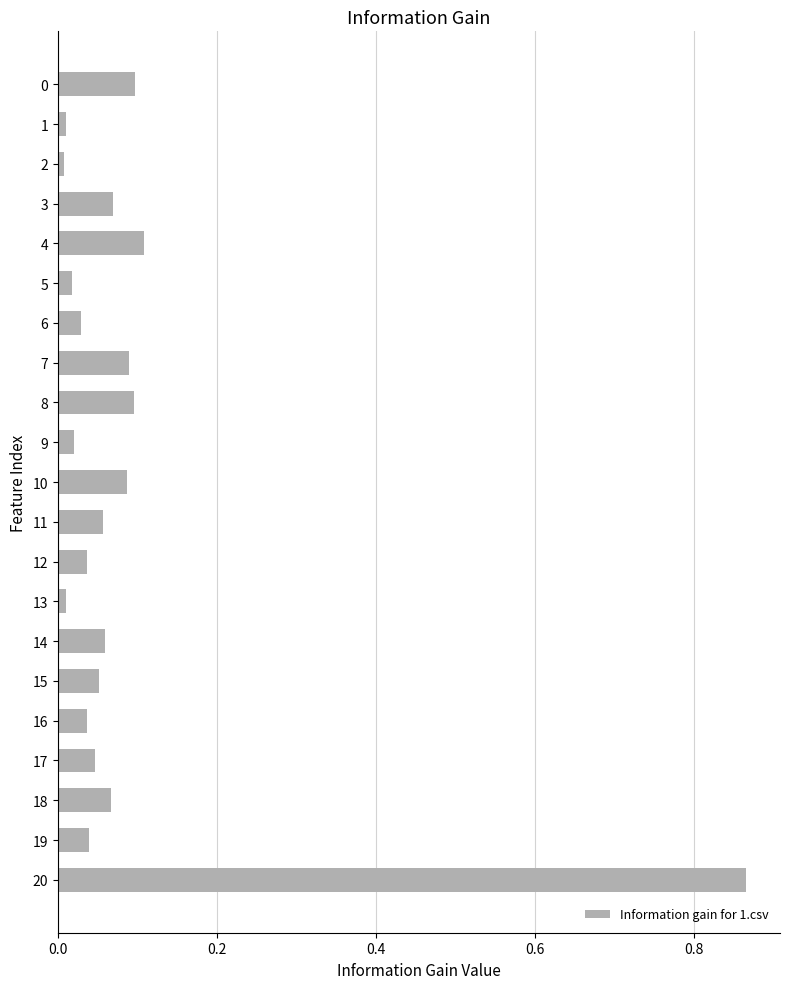

Does the chart contain stacked bars?

No